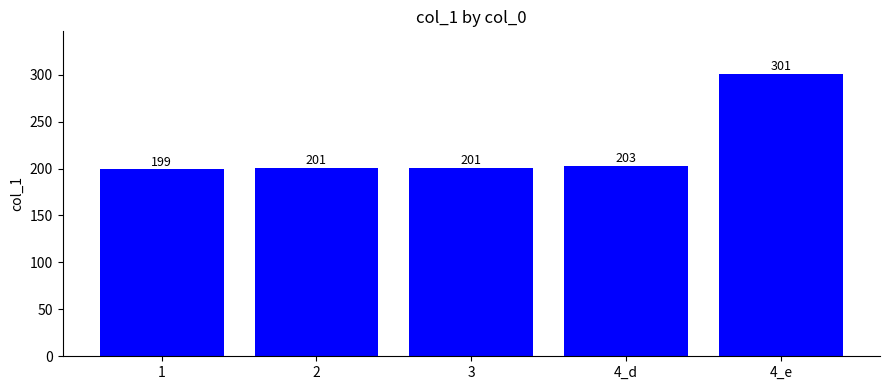

Where is the data nearest to the value 250?

4_d